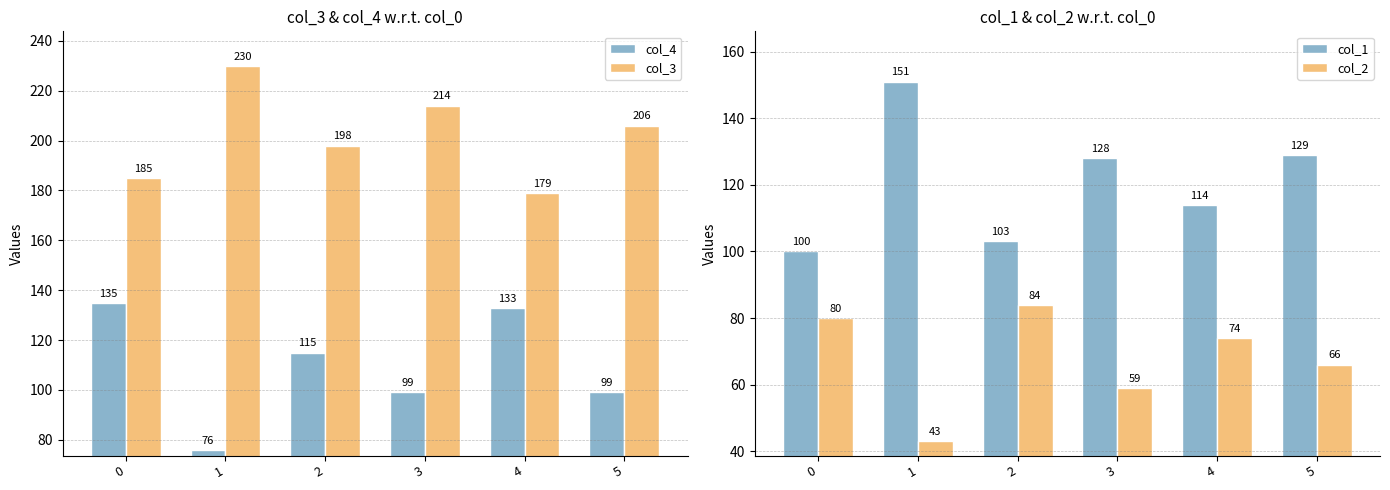

Between 4 and 5, which series saw the biggest shift?

col_4